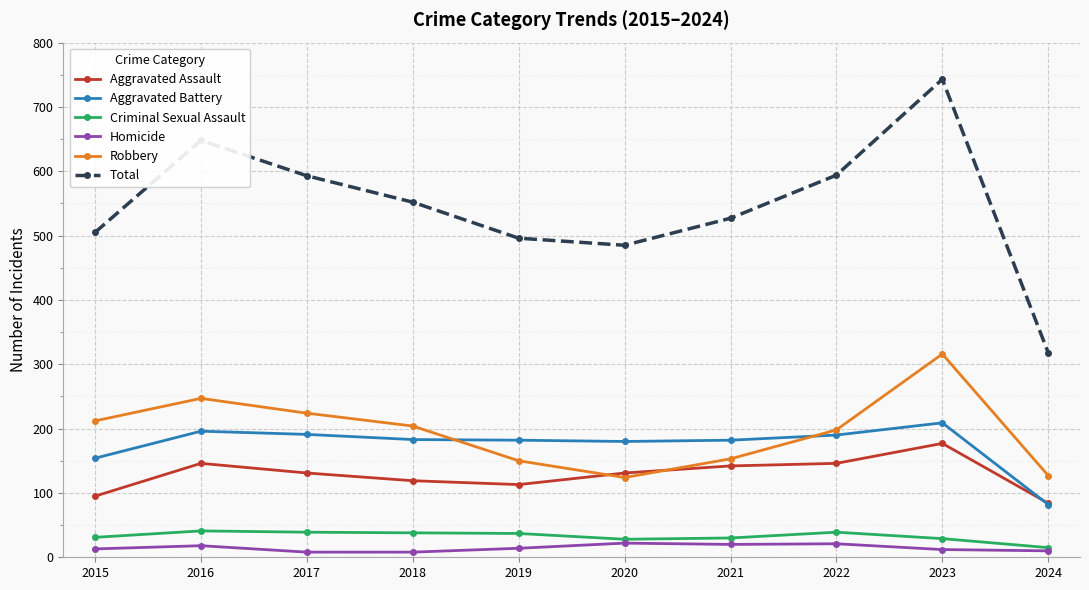

Between 2020 and 2024, which series saw the biggest shift?

Total